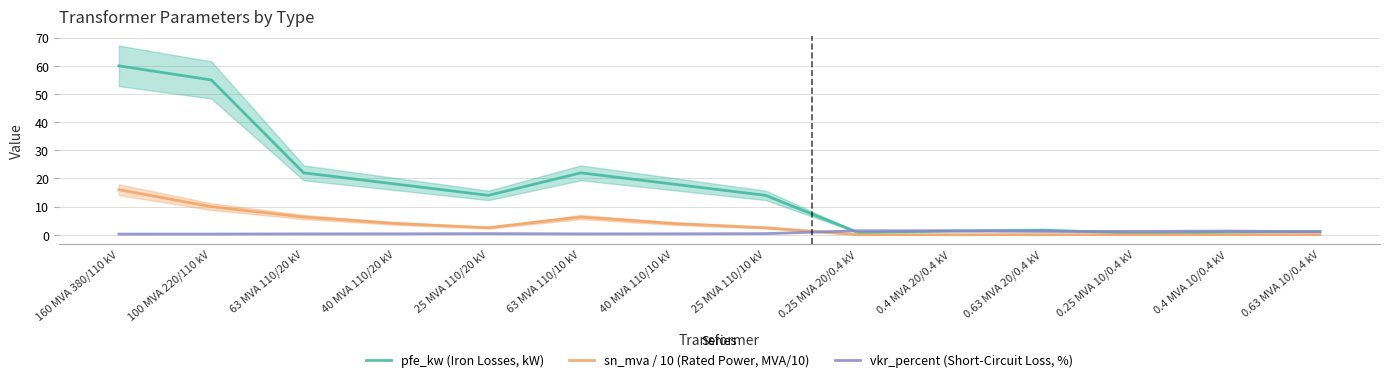

List the series in order of their overall mean, highest first.

pfe_kw (Iron Losses, kW), sn_mva / 10 (Rated Power, MVA/10), vkr_percent (Short-Circuit Loss, %)